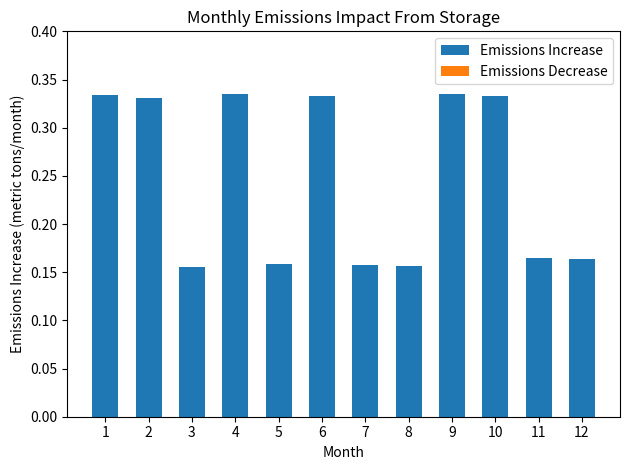

True or false: the data shows 0.1 at 3.

False